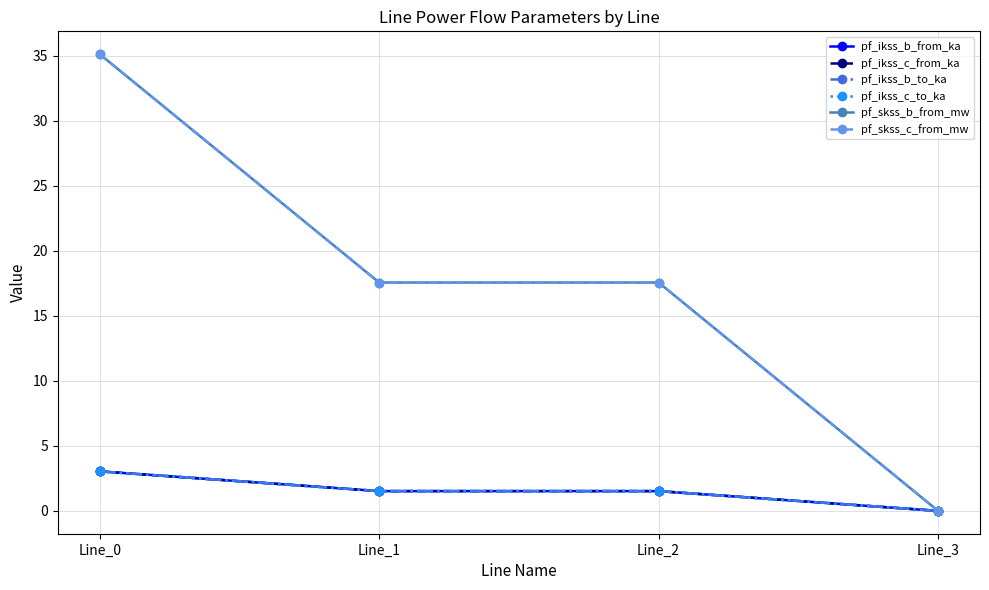

Reading right to left, extract all data points from this chart.

pf_ikss_b_from_ka: 0.0	1.5	1.5	3.0
pf_ikss_c_from_ka: 0.0	1.5	1.5	3.0
pf_ikss_b_to_ka: 0.0	1.5	1.5	3.0
pf_ikss_c_to_ka: 0.0	1.5	1.5	3.0
pf_skss_b_from_mw: 0.0	17.6	17.6	35.1
pf_skss_c_from_mw: 0.0	17.6	17.6	35.1